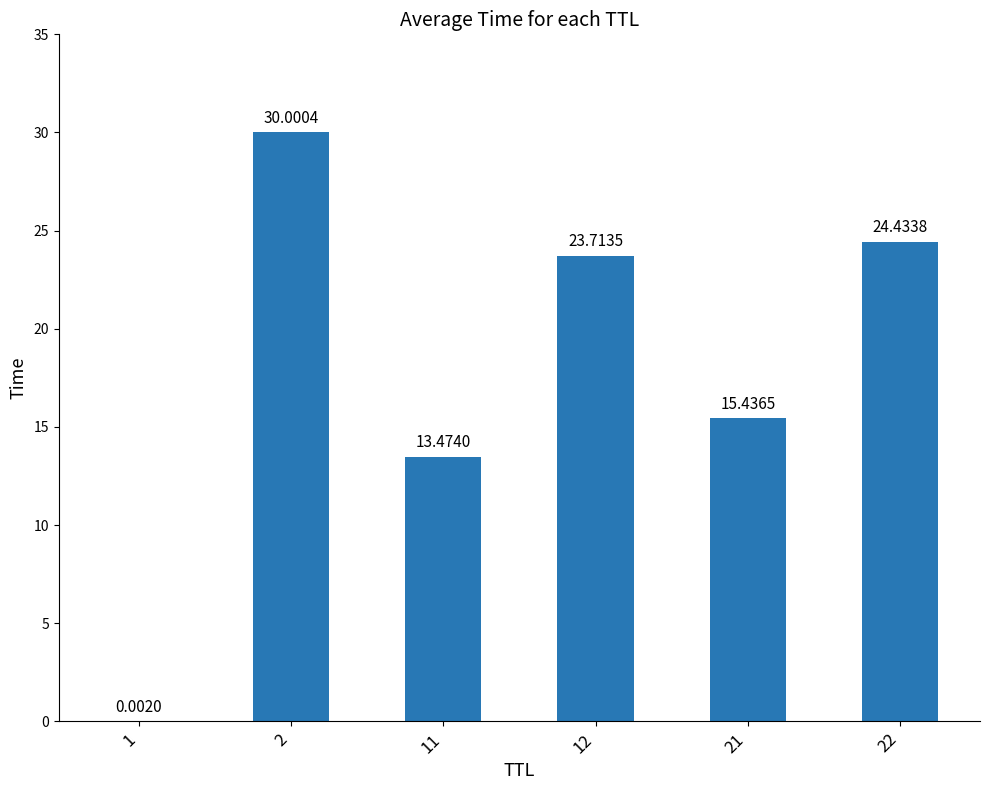

What is the sum of all values?

107.1